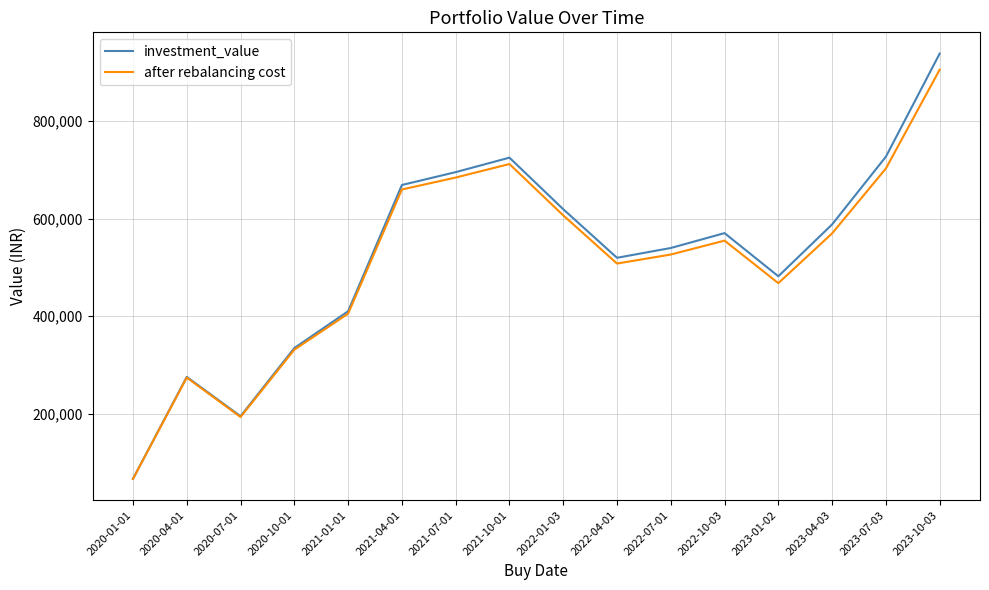

Which category has the lowest value in the investment_value series?

2020-01-01